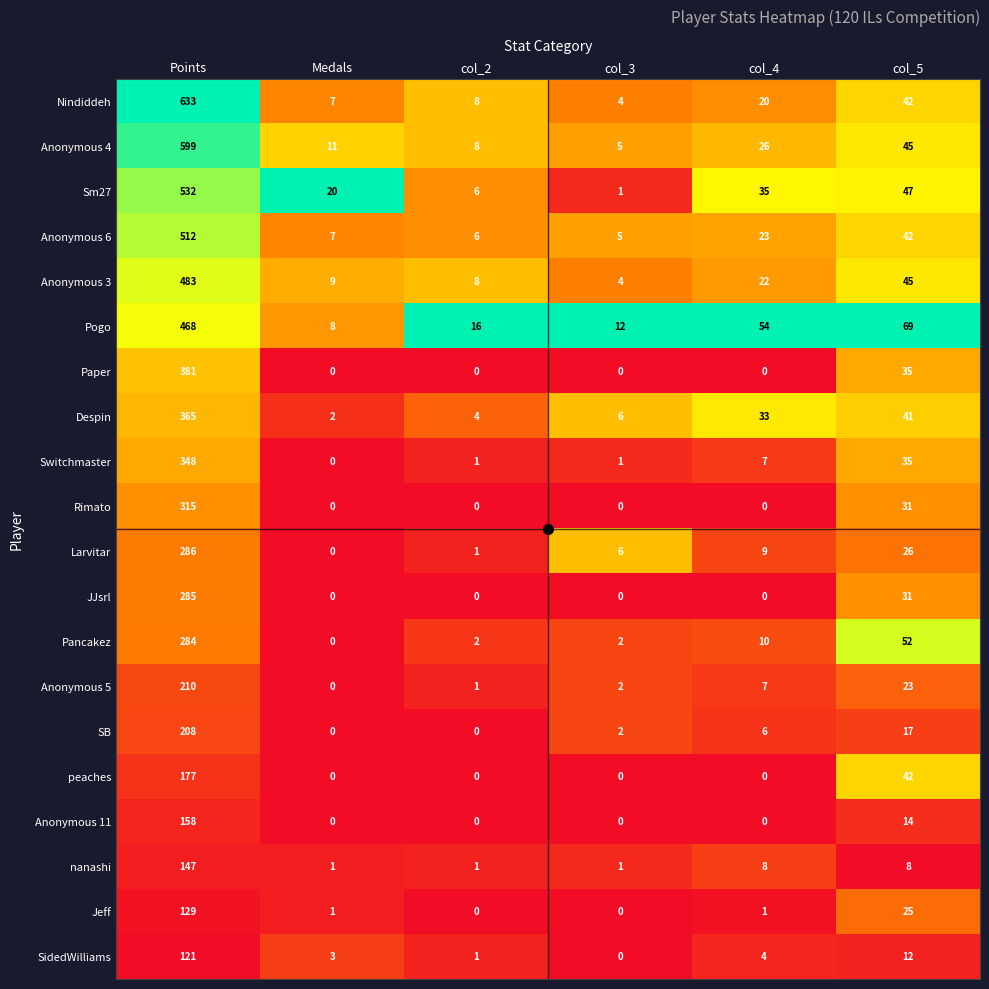

At which category is the sum across all series the highest?

Points